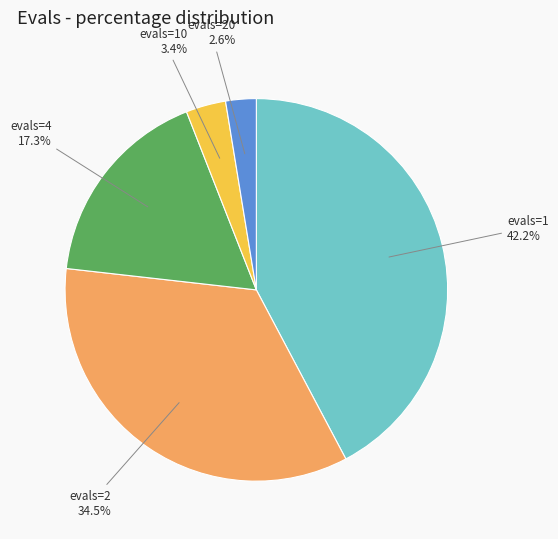

Does any single category account for the majority?

No